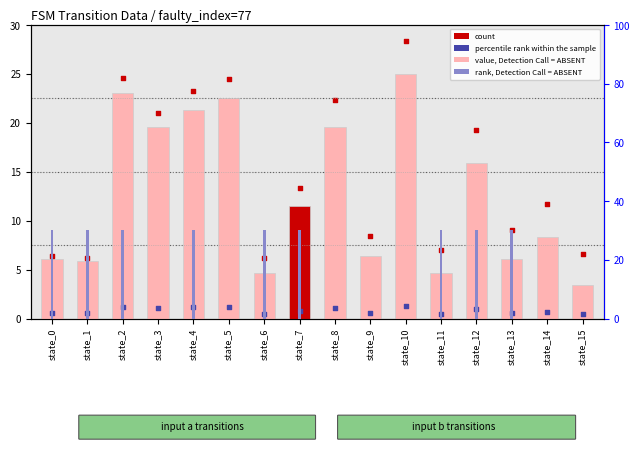

Which series reaches the minimum Y coordinate?

rank, Detection Call = ABSENT